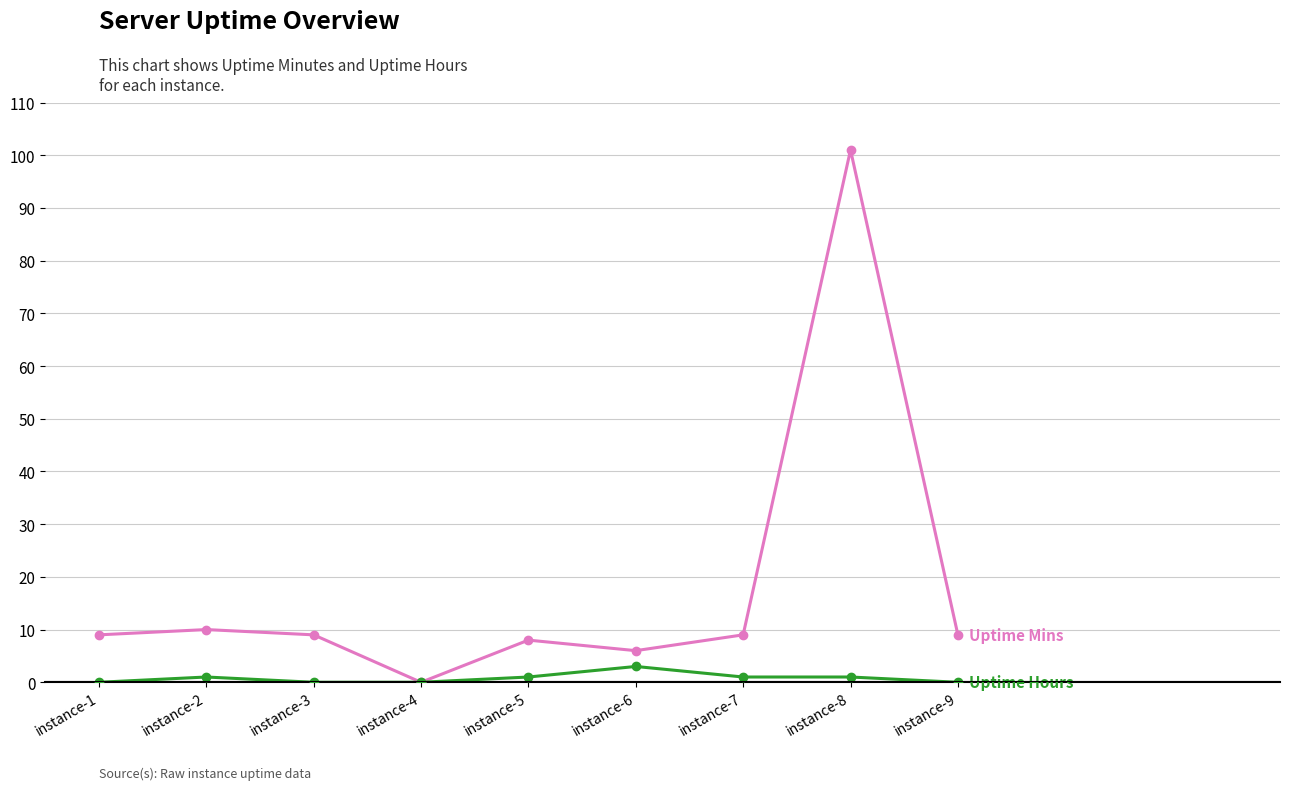

What is the difference between the highest and lowest values at instance-9?

9